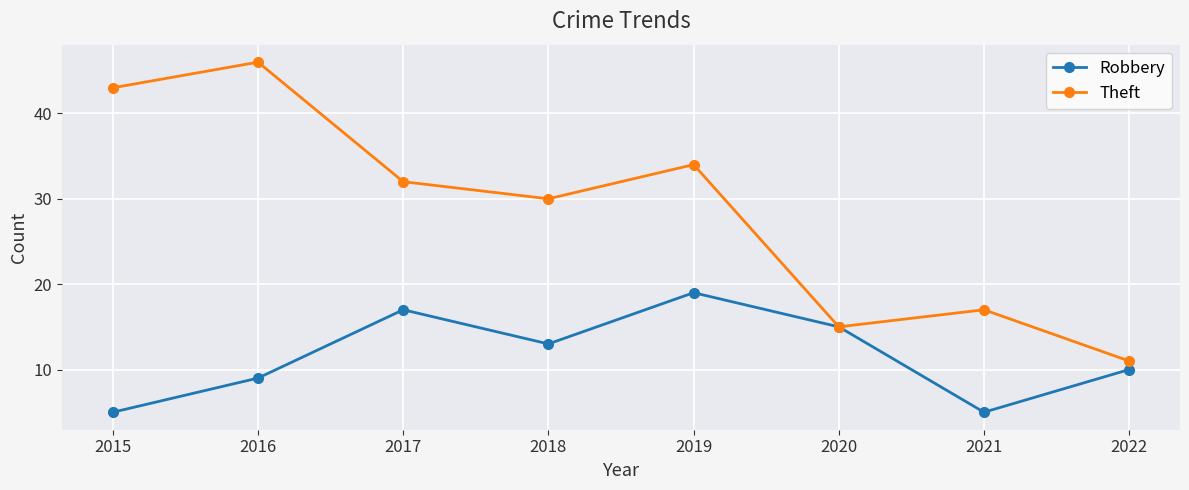

What is the sum of the Robbery values at 2017 and 2020?

32